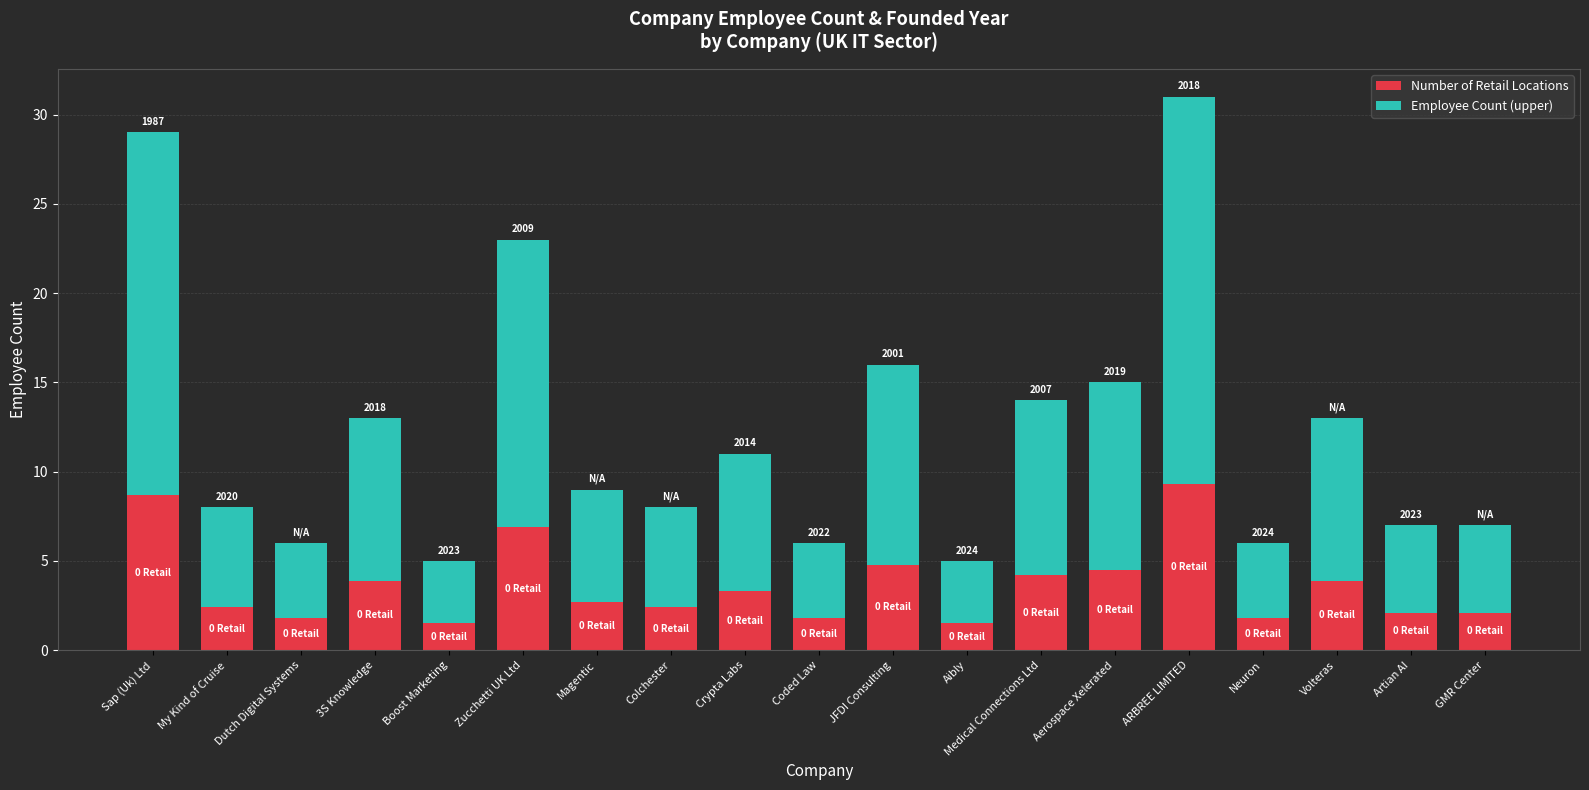

What is the difference between the second highest and second lowest values in the Number of Retail Locations series?

7.2